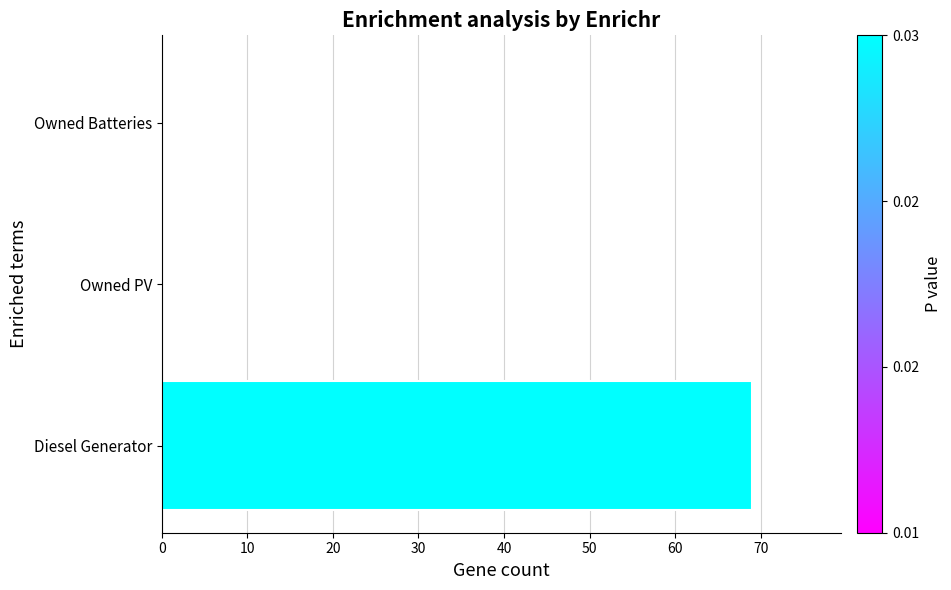

What is the change in value from Diesel Generator to Owned Batteries?

-69